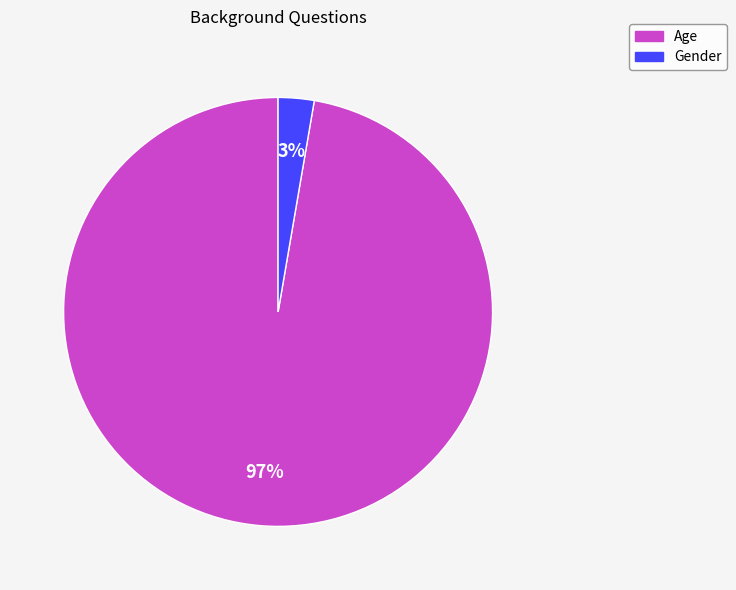

True or false: Age accounts for 97% of the total.

True